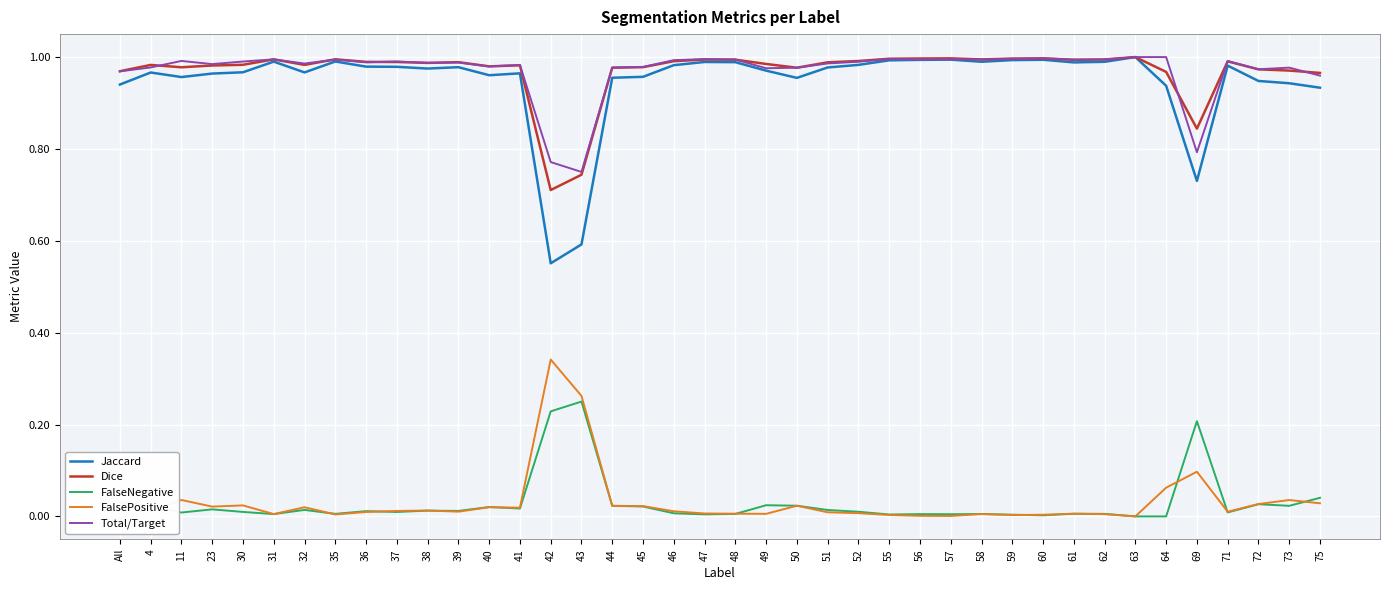

Which category has the highest value in the FalsePositive series?

42